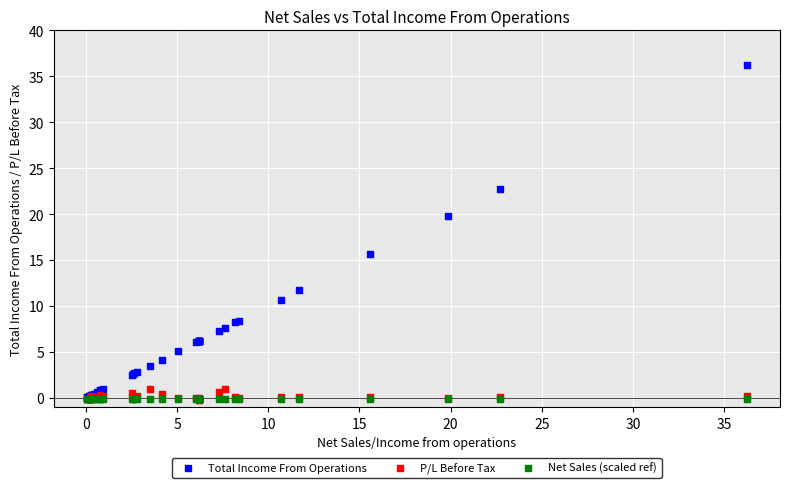

Which series reaches the maximum Y coordinate?

Total Income From Operations